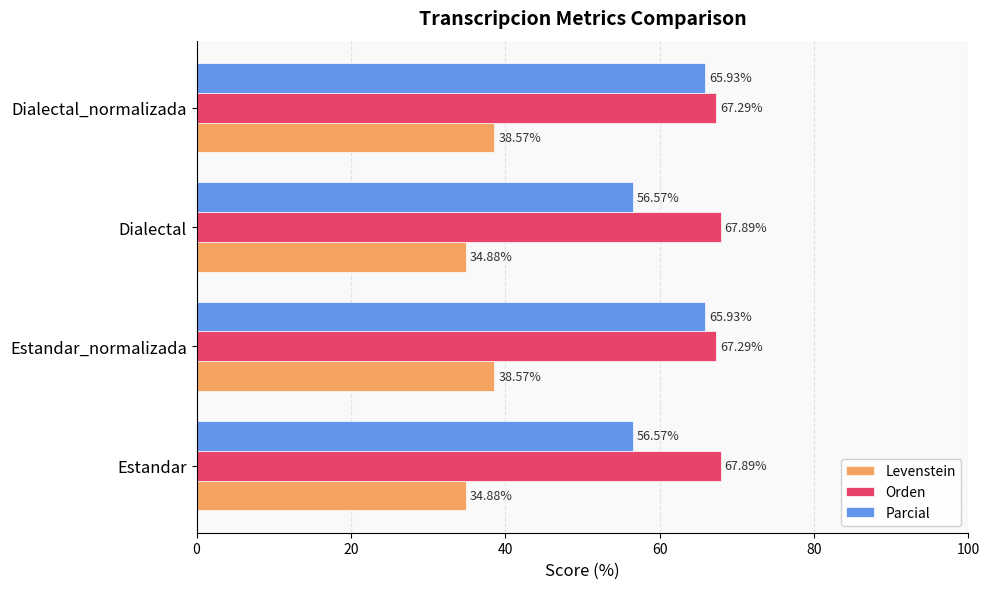

Rank the series by their maximum value, from highest to lowest.

Orden, Parcial, Levenstein